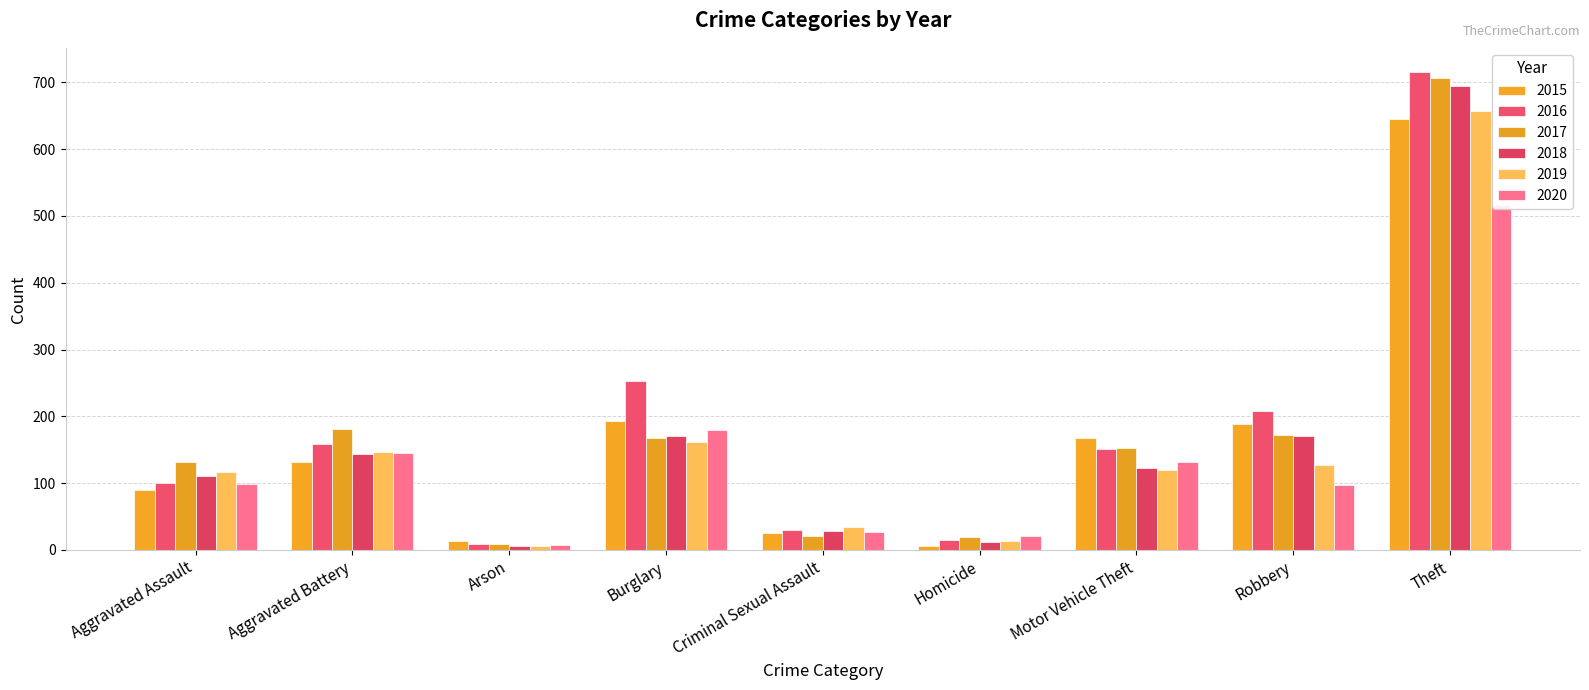

What is the sum of the 2017 values at Theft and Robbery?

879